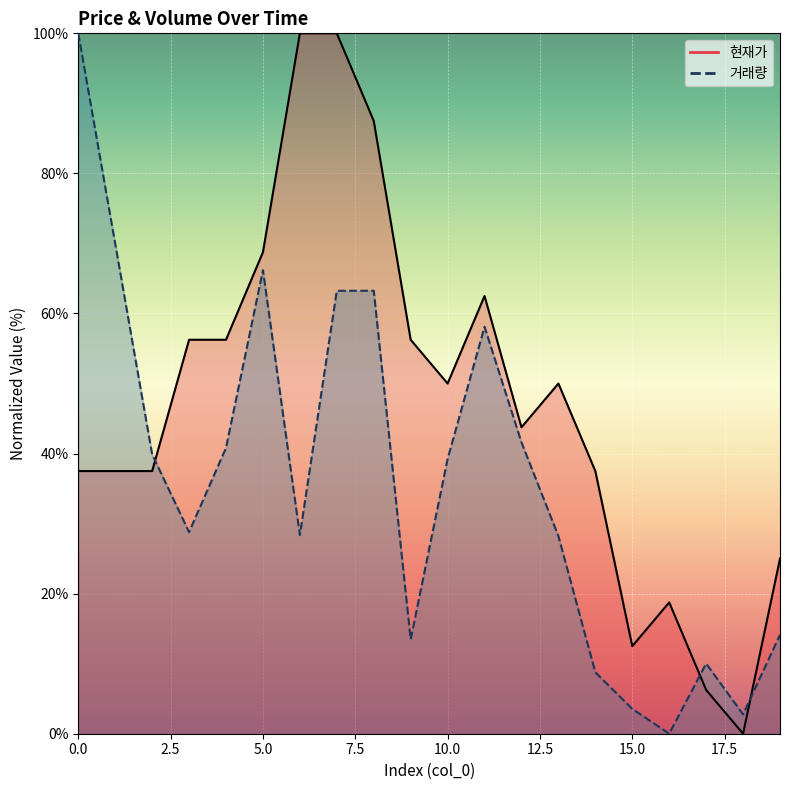

How many positive values does the 현재가_line series have?

19